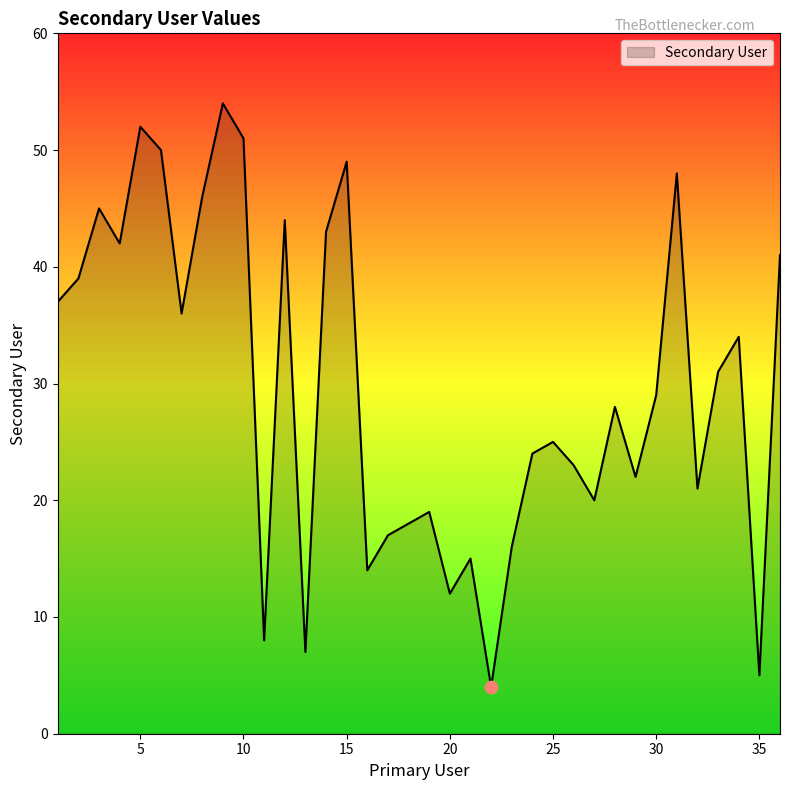

What is the difference between the maximum and minimum values?

50